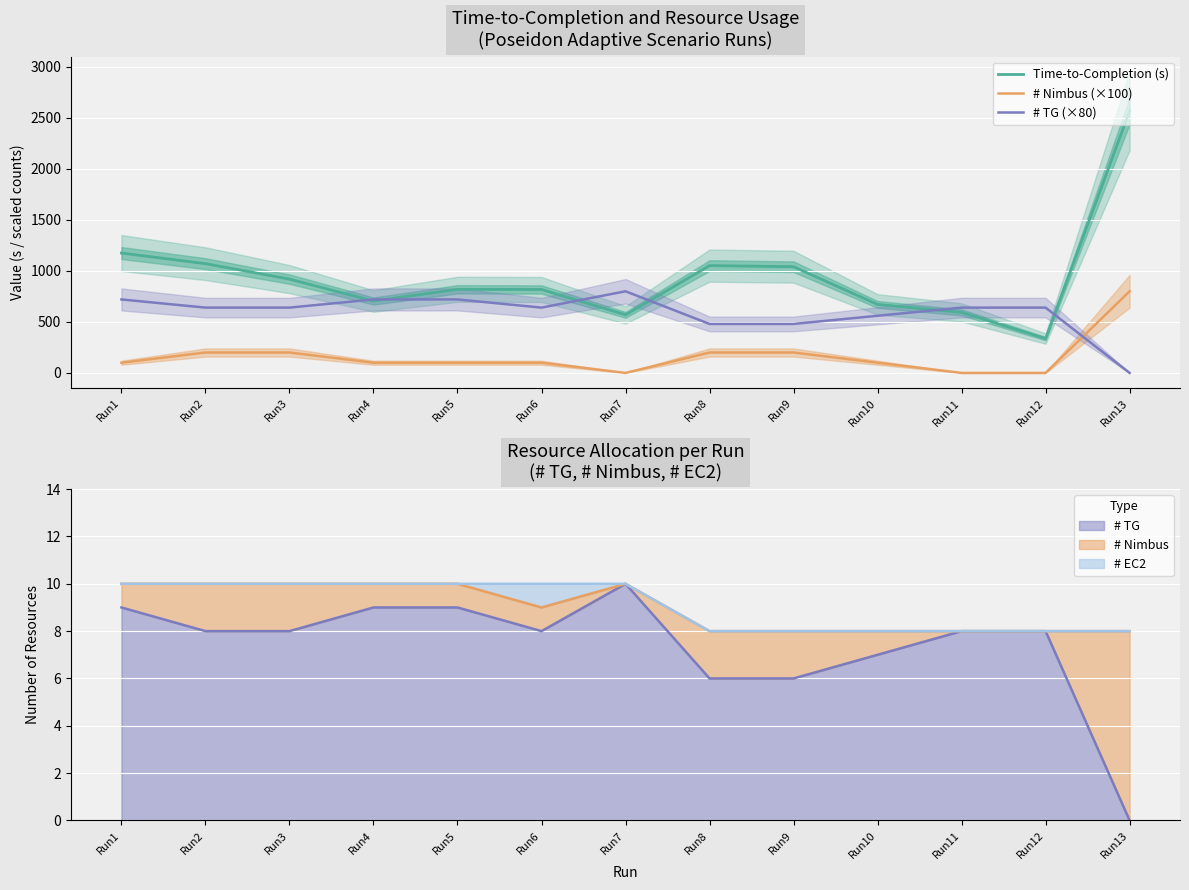

Rank the series by their maximum value, from highest to lowest.

Time-to-Completion (s), # Nimbus (×100), # TG (×80)